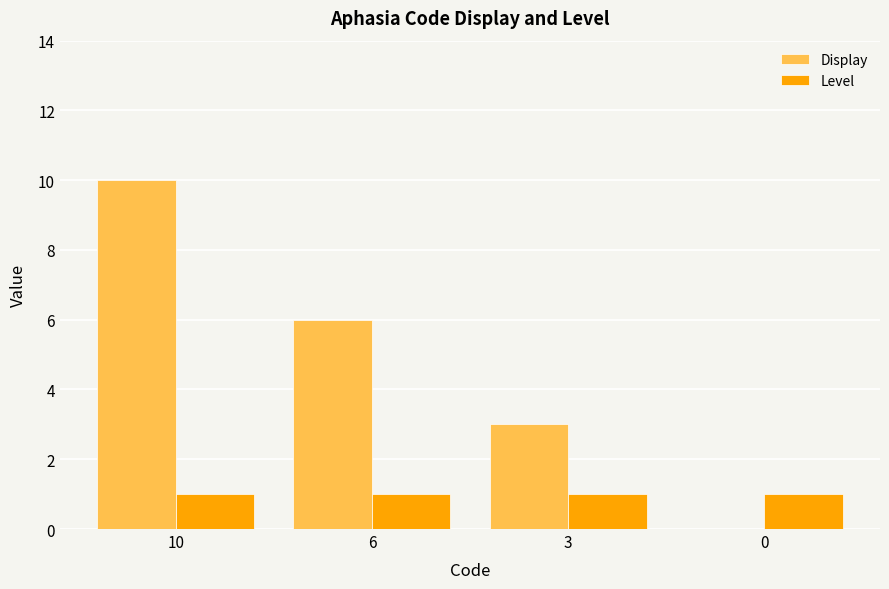

What is the sum of the Level values at 10 and 6?

2